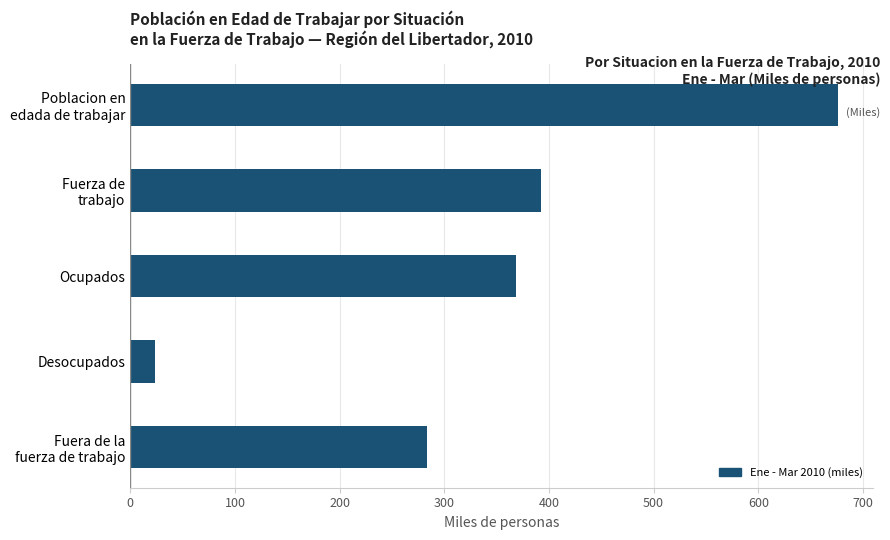

How many data points are less than 368?

2